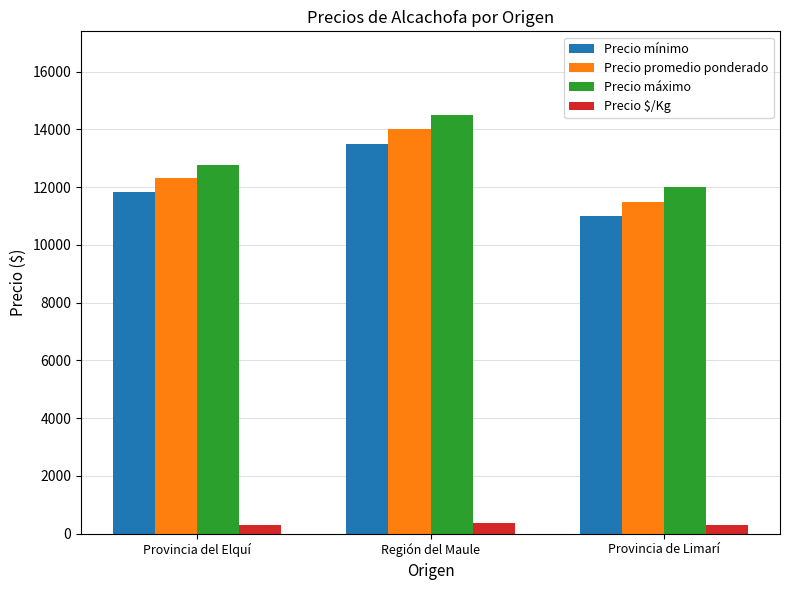

At how many categories does at least one series exceed 820?

3